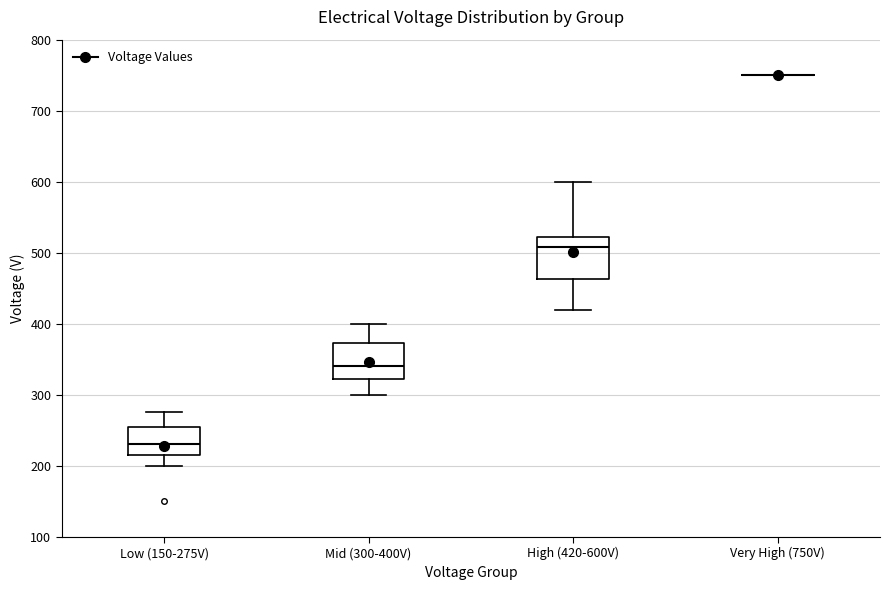

Reading left to right, transcribe this box plot: for each box, give where its median line is, the range the box spans, and where its two whiskers end, as read against the y-axis. The values are not printed on the chart, so give them approximately, as read against the axis.

Low (150-275V): median 230, box 220 to 260, whiskers 200 to 280
Mid (300-400V): median 340, box 320 to 370, whiskers 300 to 400
High (420-600V): median 510, box 460 to 520, whiskers 420 to 600
Very High (750V): box collapsed to a line at 750, whiskers 750 to 750